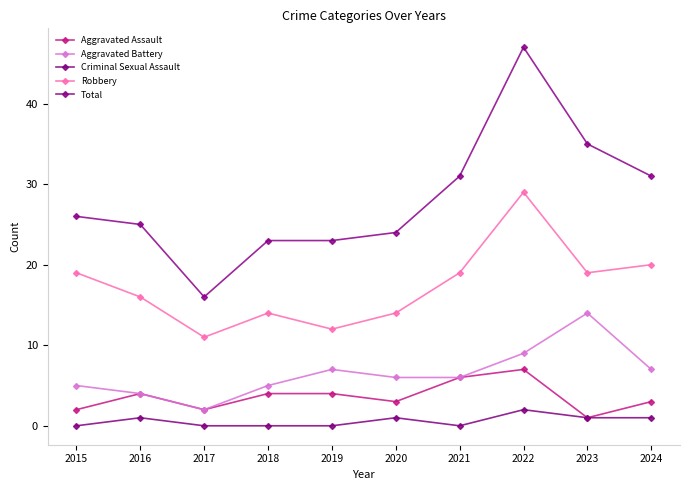

Reading right to left, transcribe all the data shown in this chart.

Aggravated Assault: 3	1	7	6	3	4	4	2	4	2
Aggravated Battery: 7	14	9	6	6	7	5	2	4	5
Criminal Sexual Assault: 1	1	2	0	1	0	0	0	1	0
Robbery: 20	19	29	19	14	12	14	11	16	19
Total: 31	35	47	31	24	23	23	16	25	26